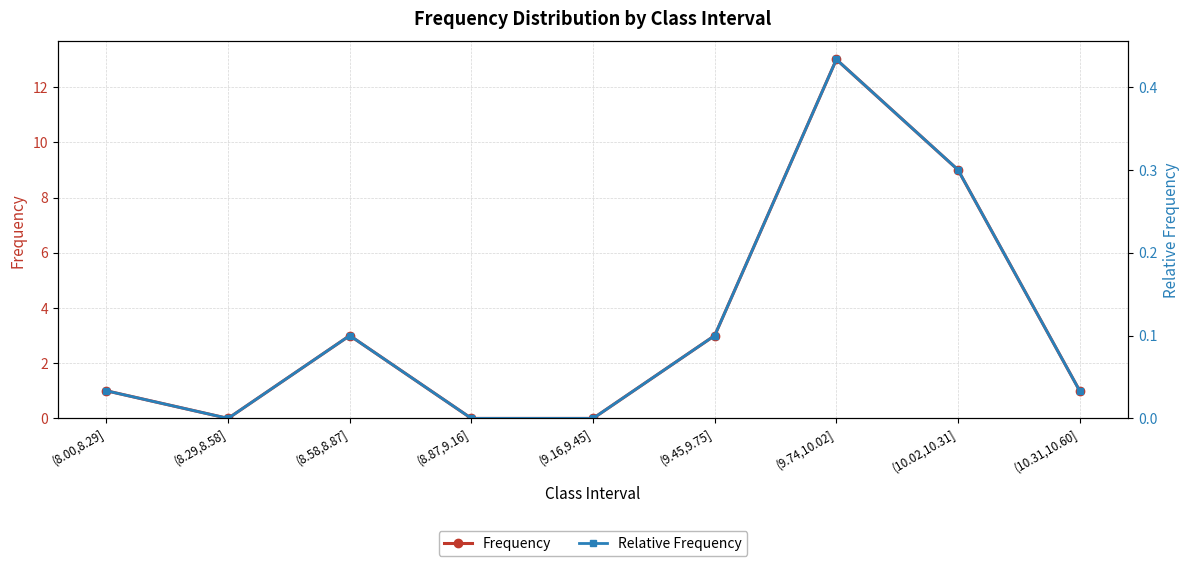

How many data points in Relative Frequency are above 0?

6